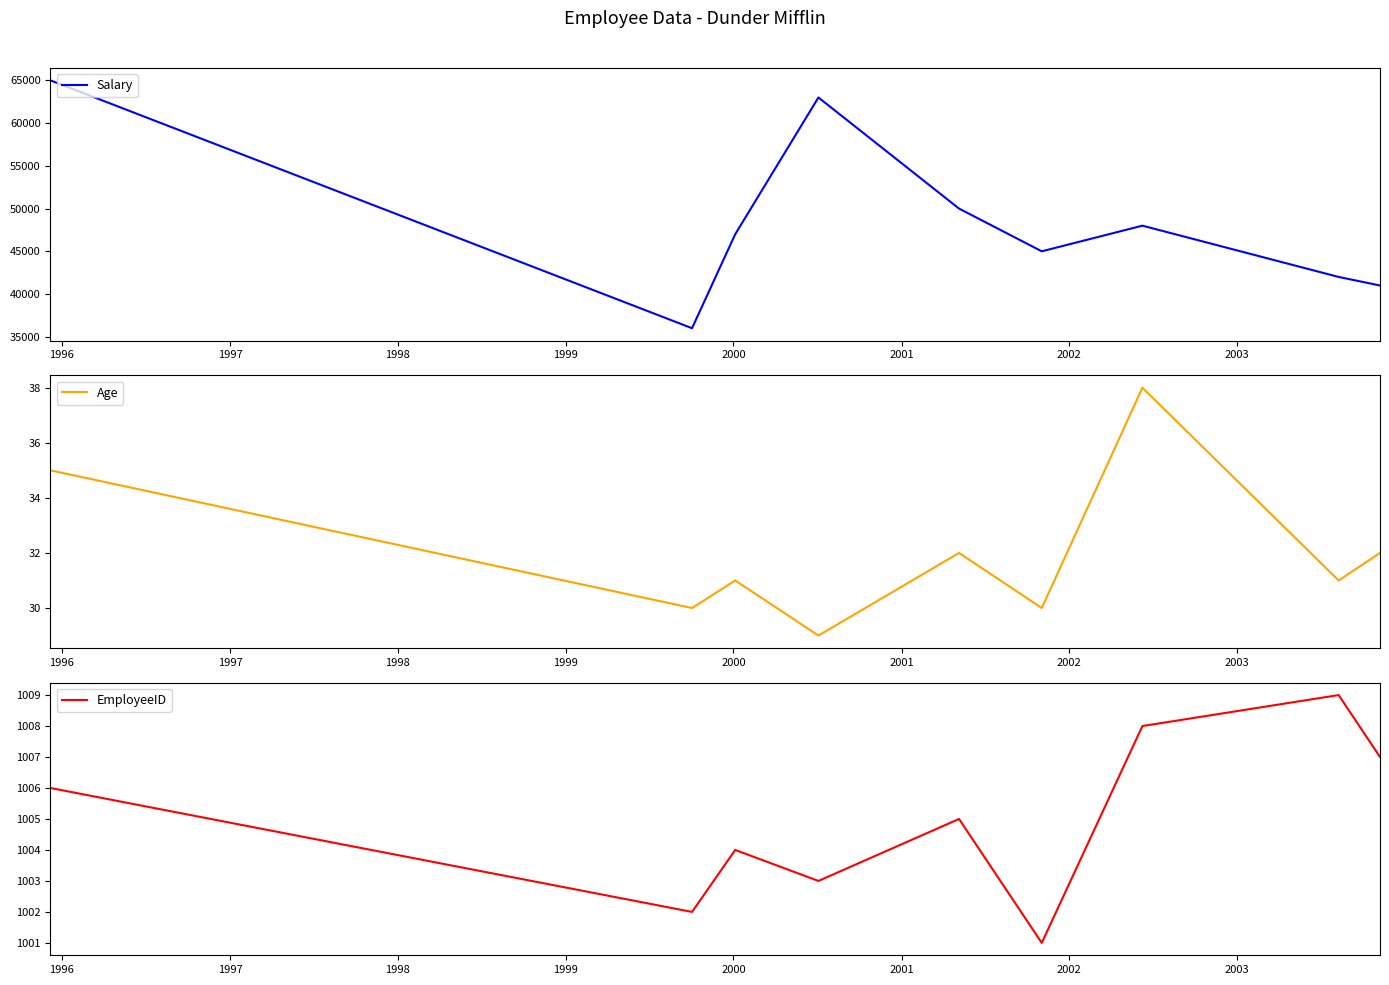

How many lines are shown in the chart?

3